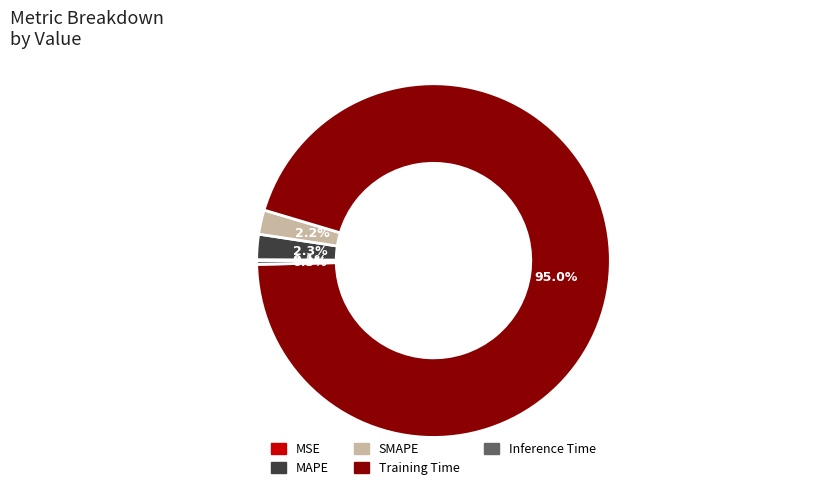

To the nearest percent, what is the difference between the MAPE and Inference Time slice percentages?

2%